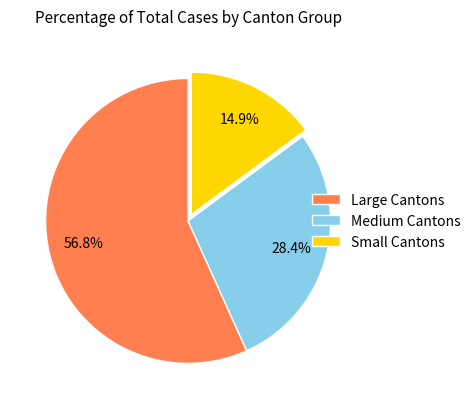

To the nearest percent, what is the average slice percentage?

33%